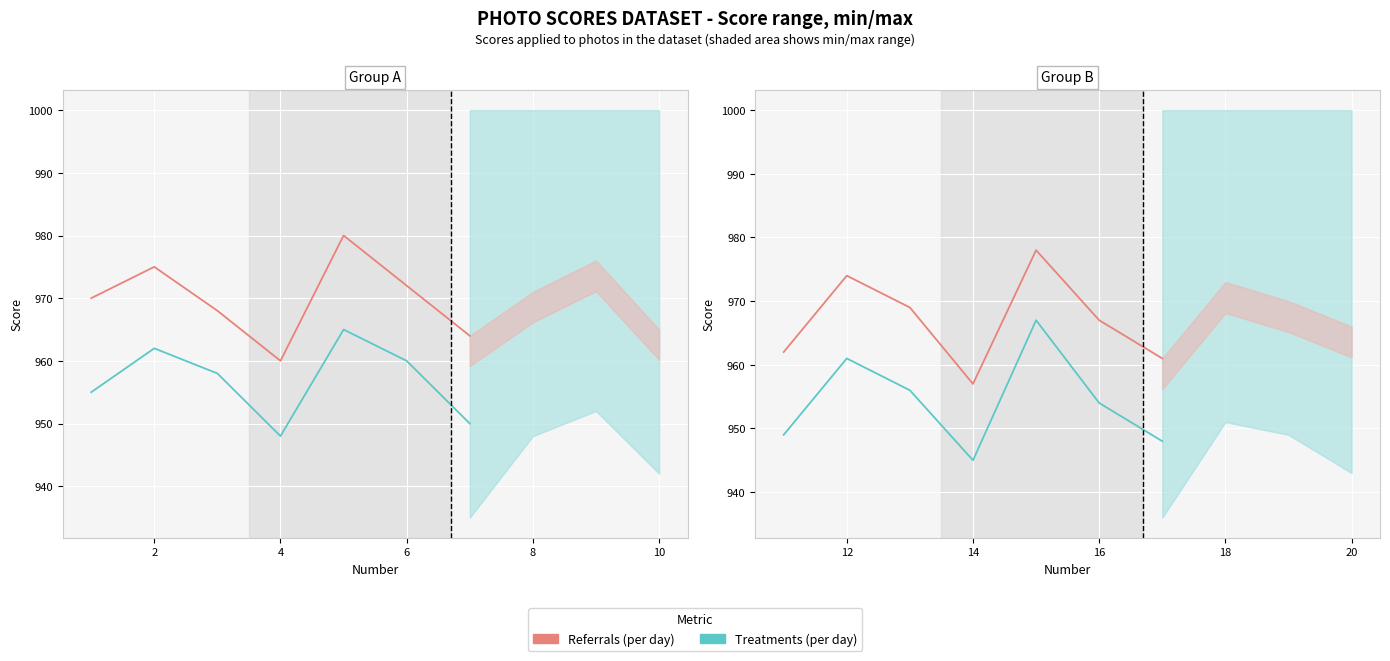

Is it true that Treatments (per day) equals 521 at 8?

False